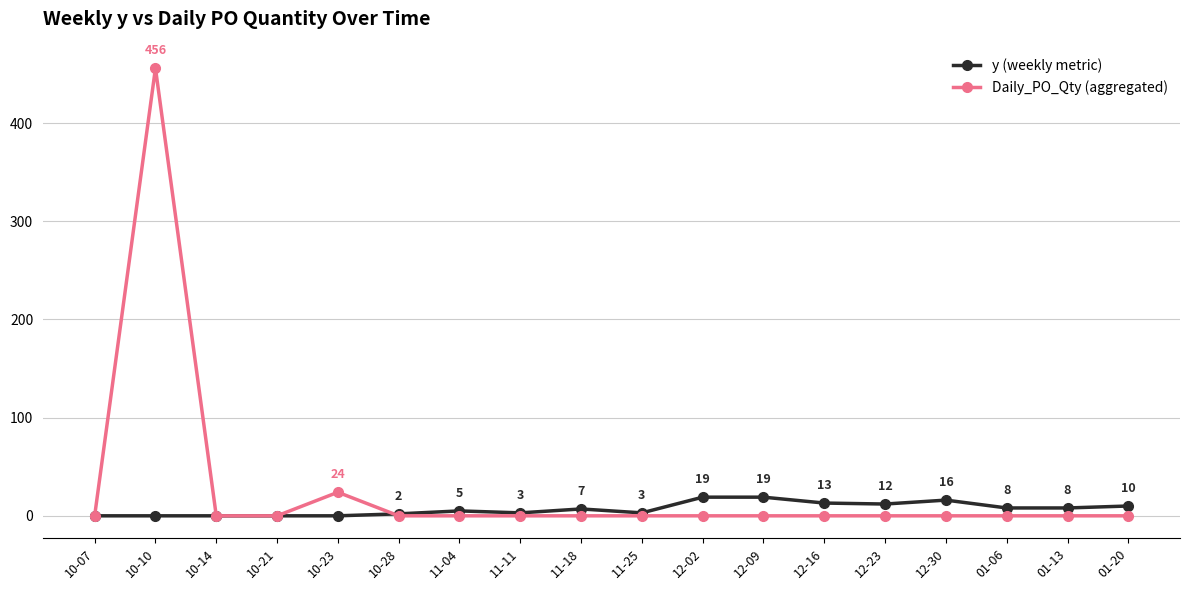

Rank the series by their maximum value, from lowest to highest.

y (weekly metric), Daily_PO_Qty (aggregated)